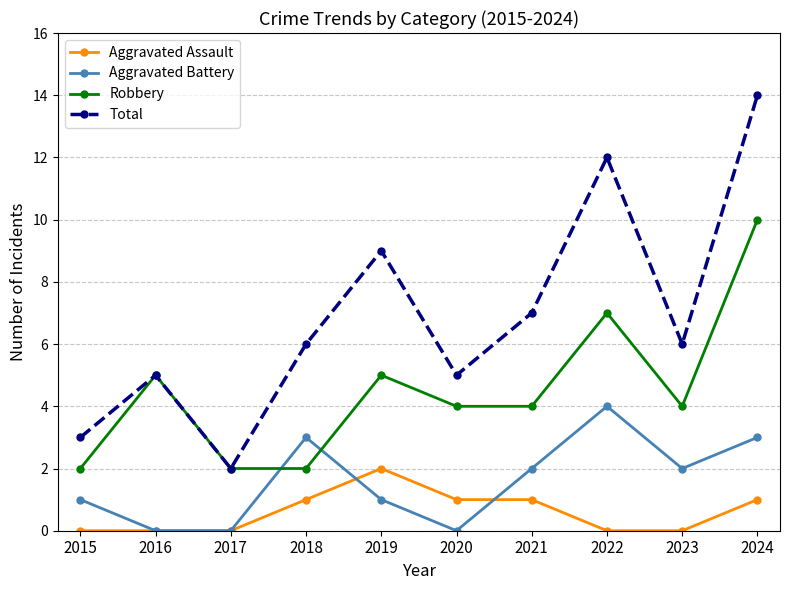

What is the difference between the second highest and minimum values in the Aggravated Battery series?

3